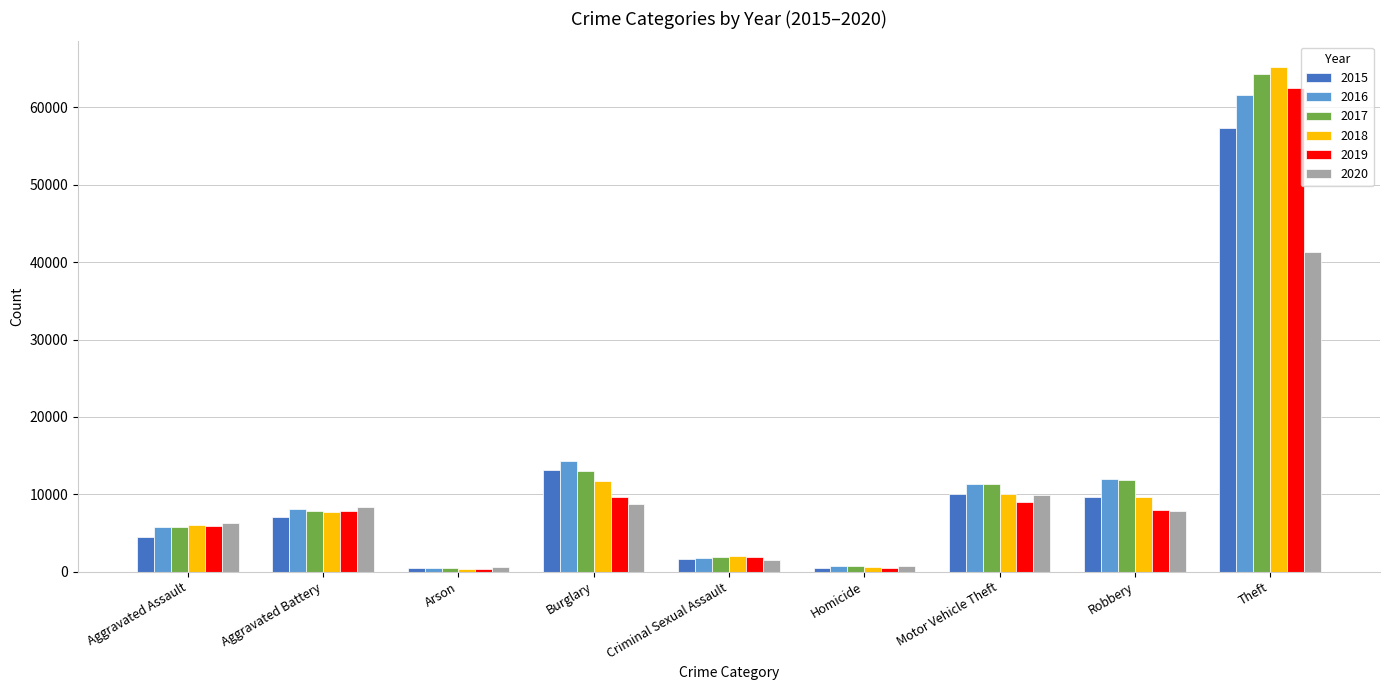

Where does the 2020 series first go above 7855?

Aggravated Battery